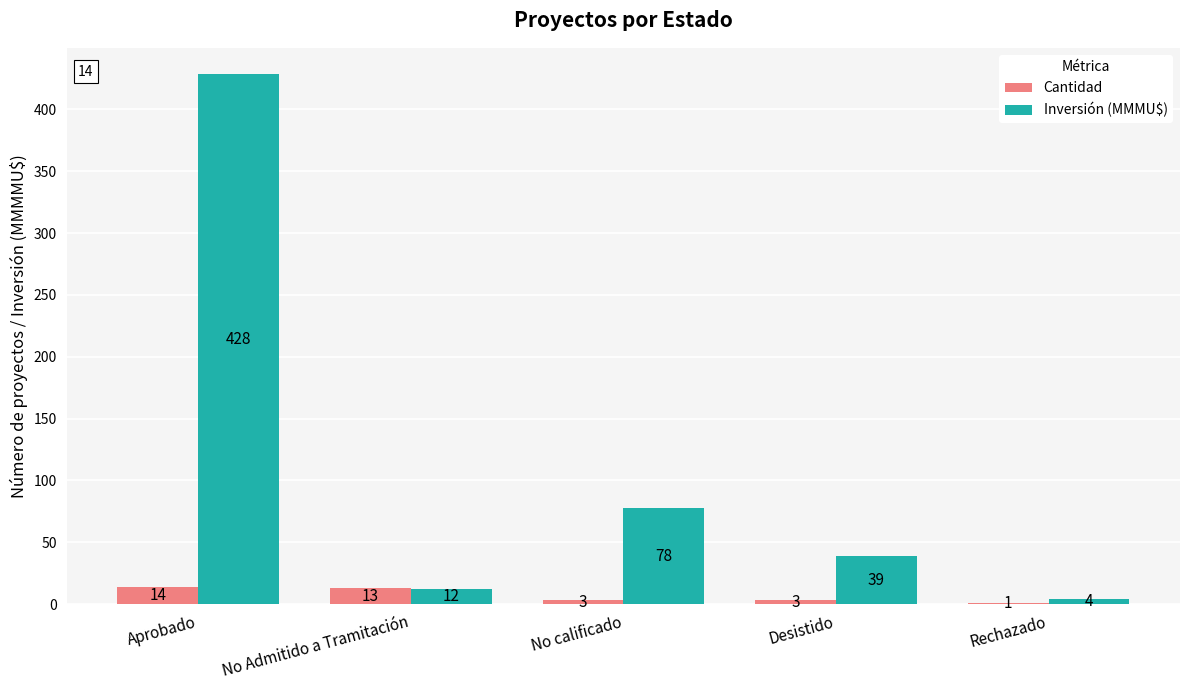

What is the greatest value displayed?

428.3